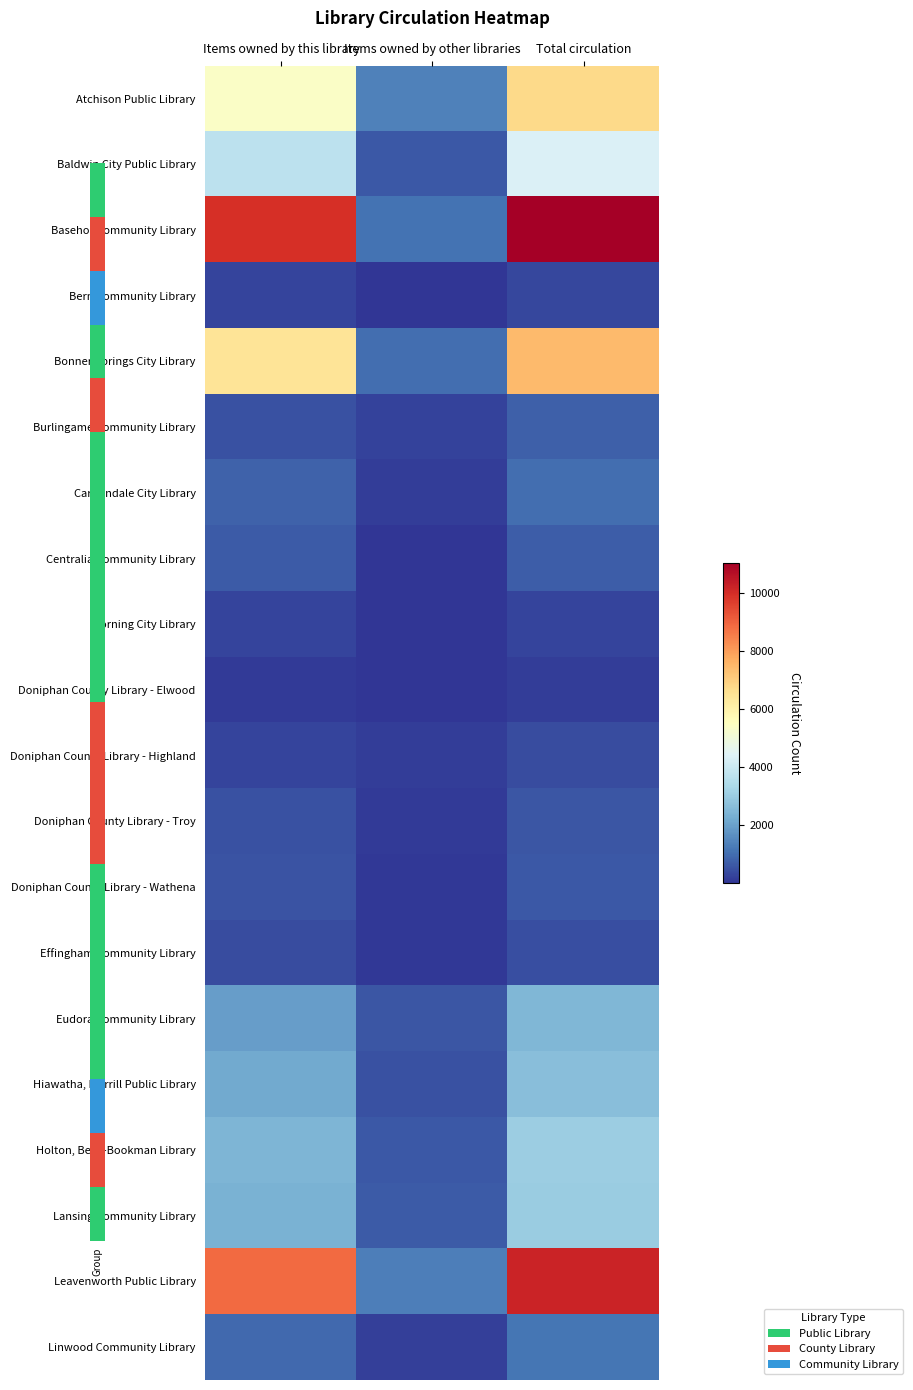

Reading left to right, transcribe all the data shown in this chart.

Atchison Public Library: Items owned by this library=5395	Items owned by other libraries=1367	Total circulation=6762
Baldwin City Public Library: Items owned by this library=3687	Items owned by other libraries=648	Total circulation=4335
Basehor Community Library: Items owned by this library=9939	Items owned by other libraries=1120	Total circulation=11059
Bern Community Library: Items owned by this library=290	Items owned by other libraries=44	Total circulation=334
Bonner Springs City Library: Items owned by this library=6449	Items owned by other libraries=1008	Total circulation=7457
Burlingame Community Library: Items owned by this library=511	Items owned by other libraries=259	Total circulation=770
Carbondale City Library: Items owned by this library=826	Items owned by other libraries=177	Total circulation=1003
Centralia Community Library: Items owned by this library=678	Items owned by other libraries=45	Total circulation=723
Corning City Library: Items owned by this library=299	Items owned by other libraries=7	Total circulation=306
Doniphan County Library - Elwood: Items owned by this library=101	Items owned by other libraries=36	Total circulation=137
Doniphan County Library - Highland: Items owned by this library=267	Items owned by other libraries=141	Total circulation=408
Doniphan County Library - Troy: Items owned by this library=494	Items owned by other libraries=97	Total circulation=591
Doniphan County Library - Wathena: Items owned by this library=551	Items owned by other libraries=82	Total circulation=633
Effingham Community Library: Items owned by this library=411	Items owned by other libraries=65	Total circulation=476
Eudora Community Library: Items owned by this library=1933	Items owned by other libraries=573	Total circulation=2506
Hiawatha, Morrill Public Library: Items owned by this library=2172	Items owned by other libraries=482	Total circulation=2654
Holton, Beck-Bookman Library: Items owned by this library=2427	Items owned by other libraries=640	Total circulation=3067
Lansing Community Library: Items owned by this library=2352	Items owned by other libraries=668	Total circulation=3020
Leavenworth Public Library: Items owned by this library=8860	Items owned by other libraries=1338	Total circulation=10198
Linwood Community Library: Items owned by this library=952	Items owned by other libraries=182	Total circulation=1134